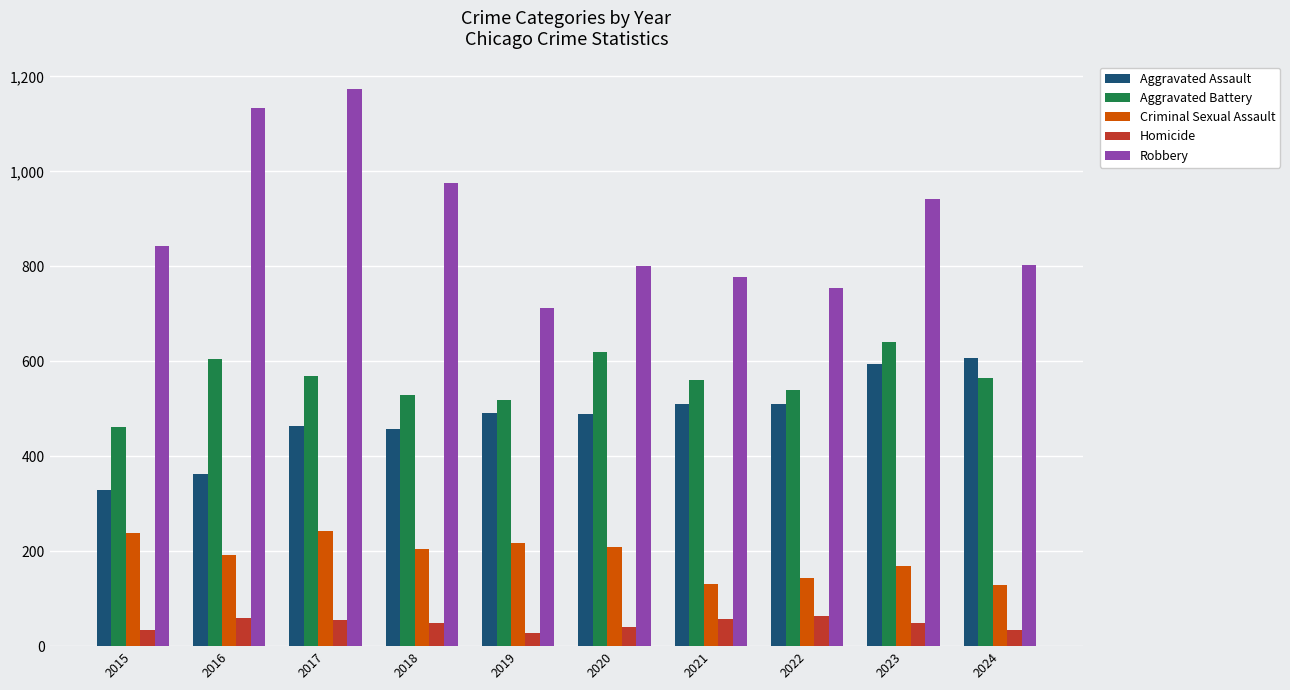

At 2019, list the series in order from largest to smallest.

Robbery, Aggravated Battery, Aggravated Assault, Criminal Sexual Assault, Homicide